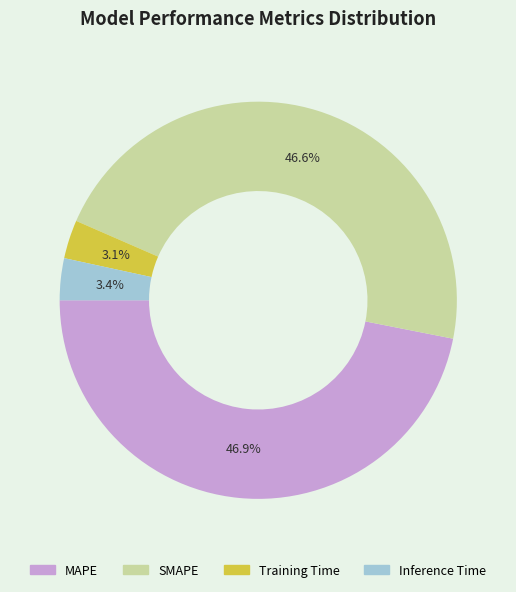

Which has a higher value, SMAPE or Training Time?

SMAPE